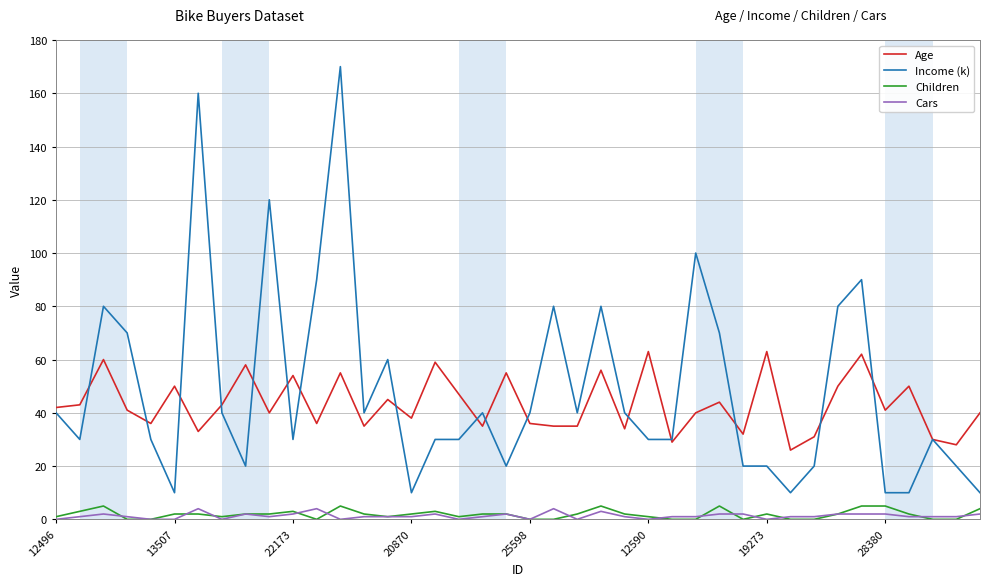

What is the greatest value displayed?

170